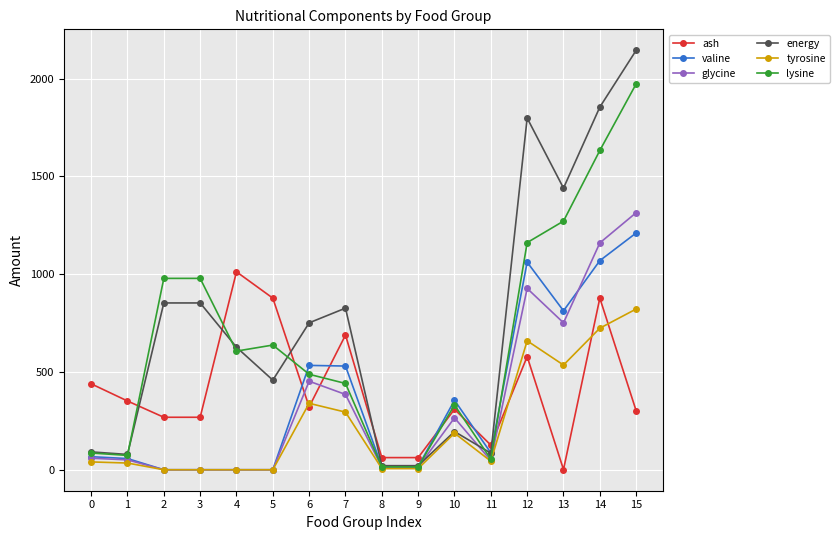

List the series in order of their peak value, highest first.

energy, lysine, glycine, valine, ash, tyrosine